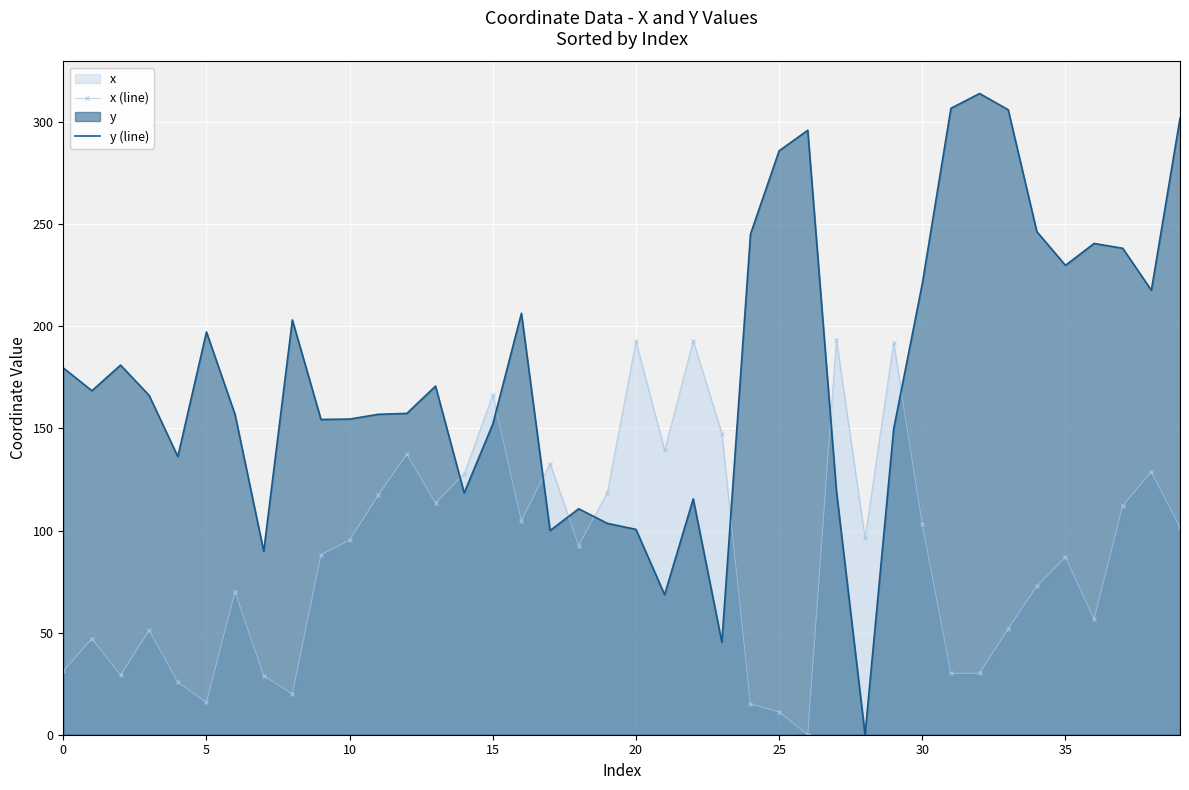

At which label is x (line) closest to 96?

28